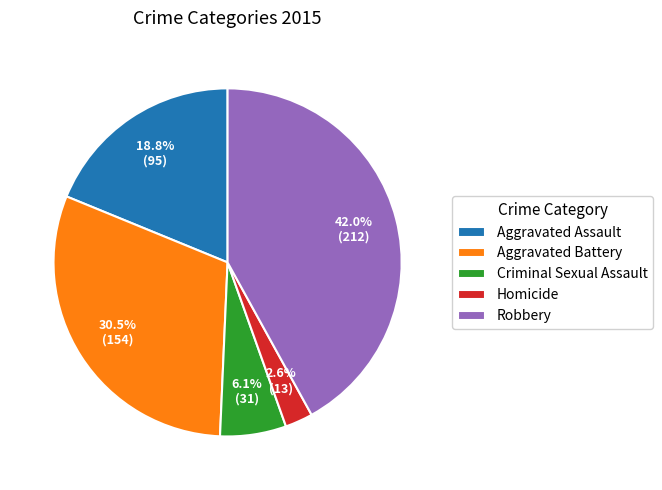

Which has a higher value, Criminal Sexual Assault or Aggravated Assault?

Aggravated Assault